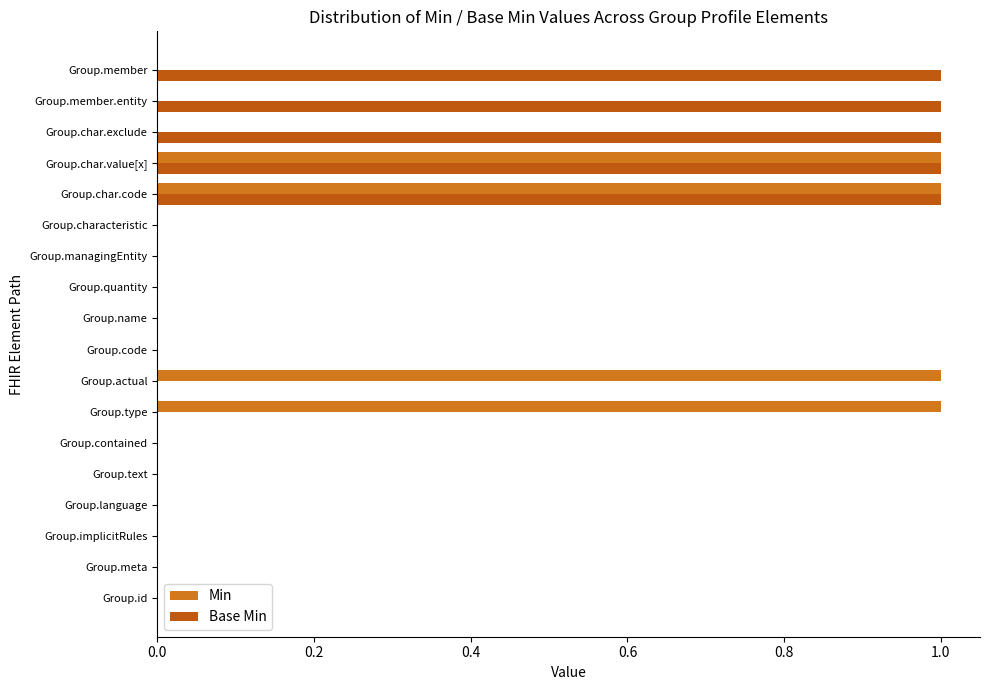

Count the number of data series in this chart.

2